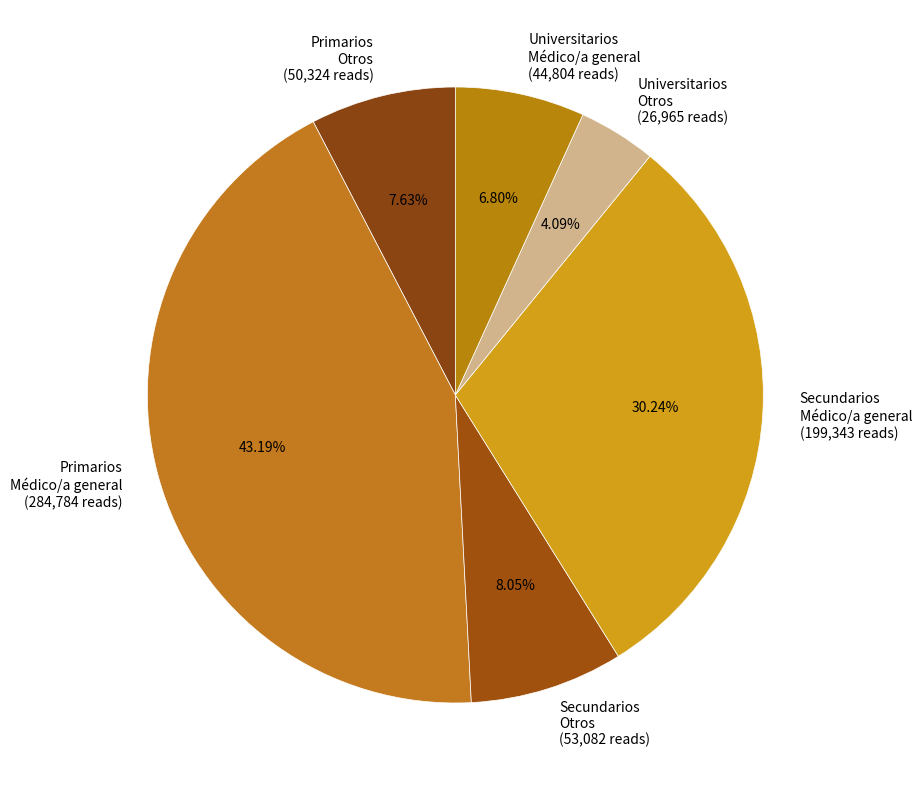

How many segments does this pie chart have?

6